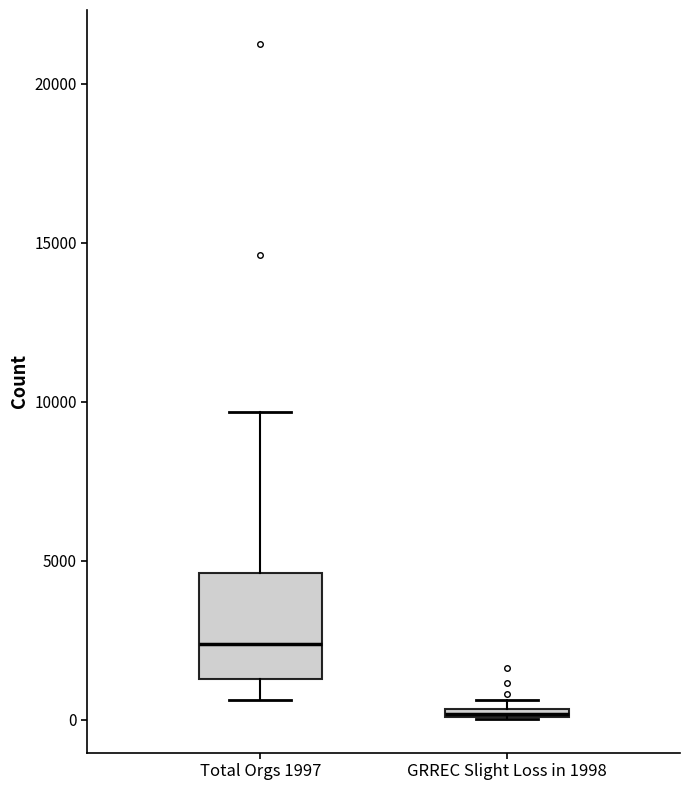

Which box is the tallest, from its lower edge to its upper edge?

Total Orgs 1997